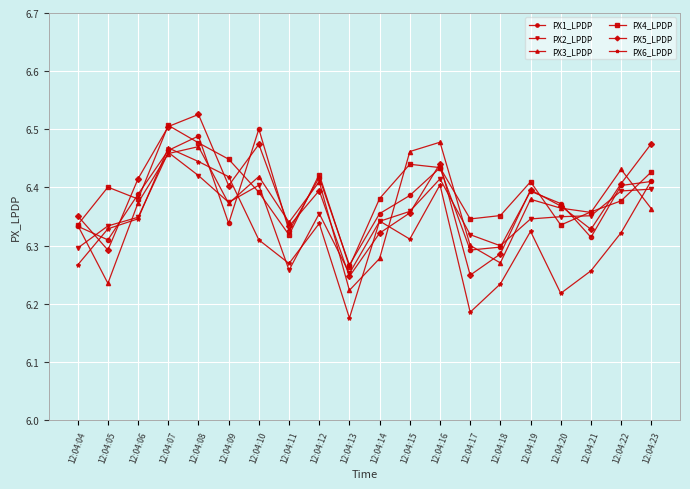

True or false: PX3_LPDP and PX6_LPDP intersect in this chart.

True